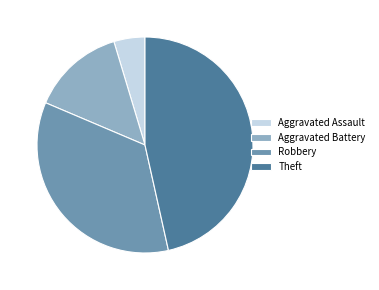

How many slices are in this pie chart?

4